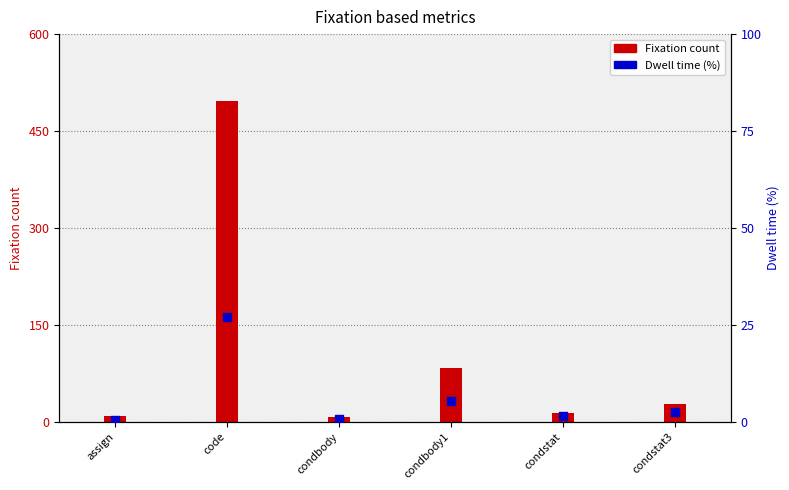

What is the ratio of the value at condbody to the value at condbody1?

0.1